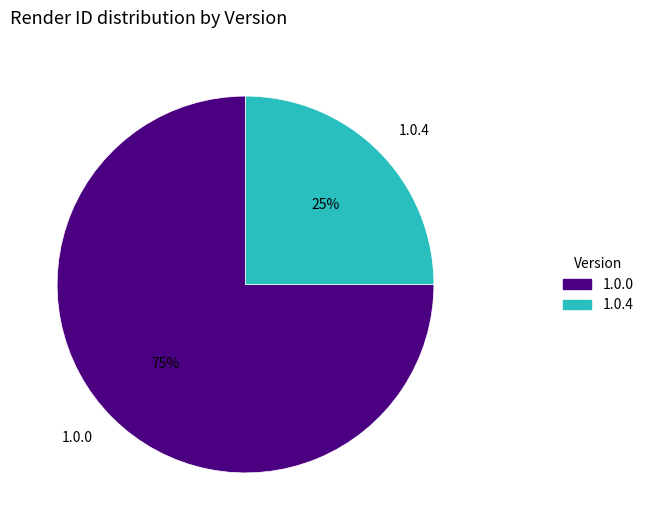

What is the largest slice in the pie chart?

1.0.0